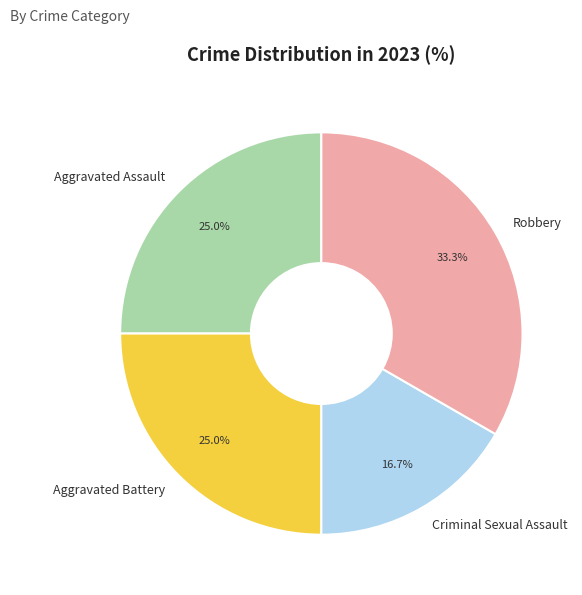

Between Aggravated Battery and Criminal Sexual Assault, which is larger?

Aggravated Battery